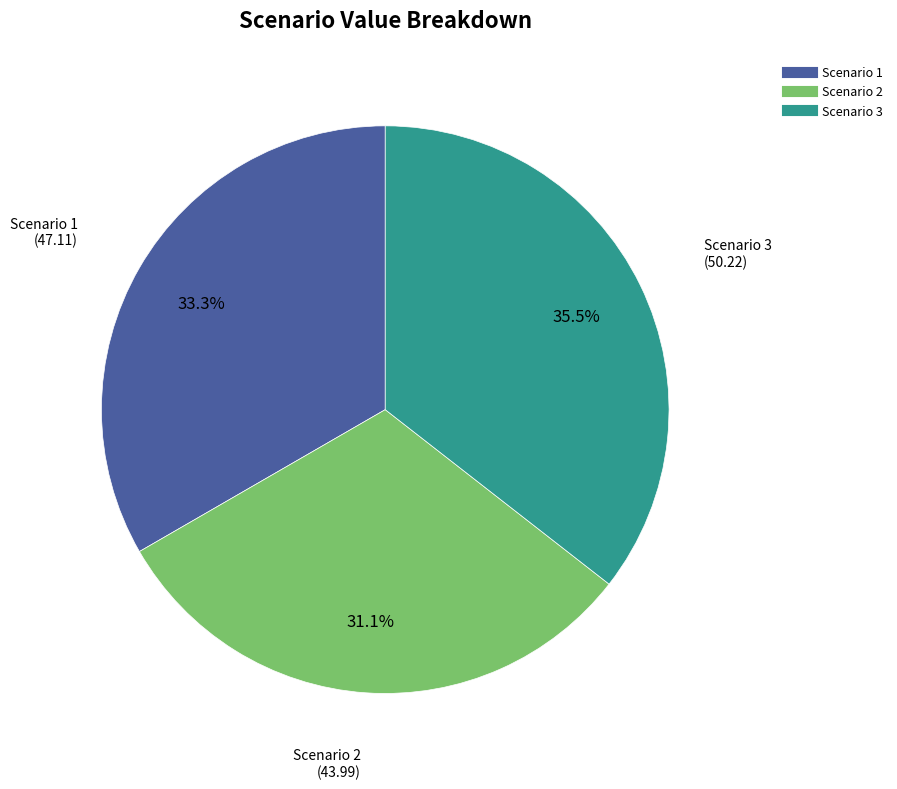

To the nearest percent, what portion does Scenario 2 represent?

31%